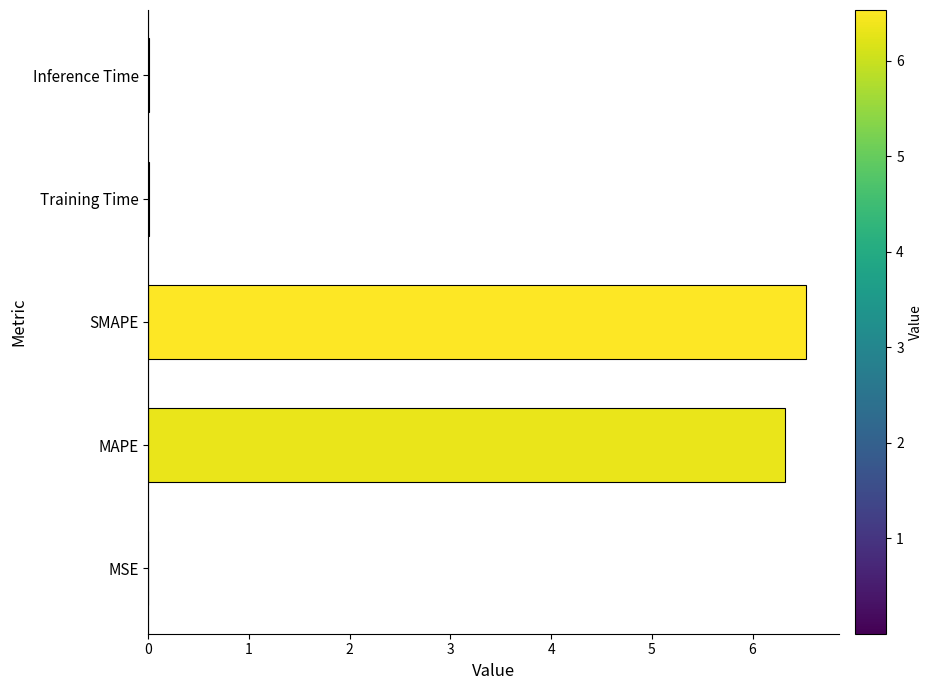

At which category does the chart reach its peak across all series?

SMAPE